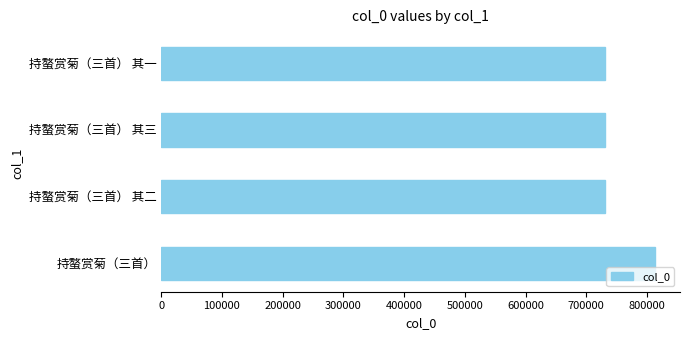

Is it true that the value at 持螯赏菊（三首） is 813630?

True